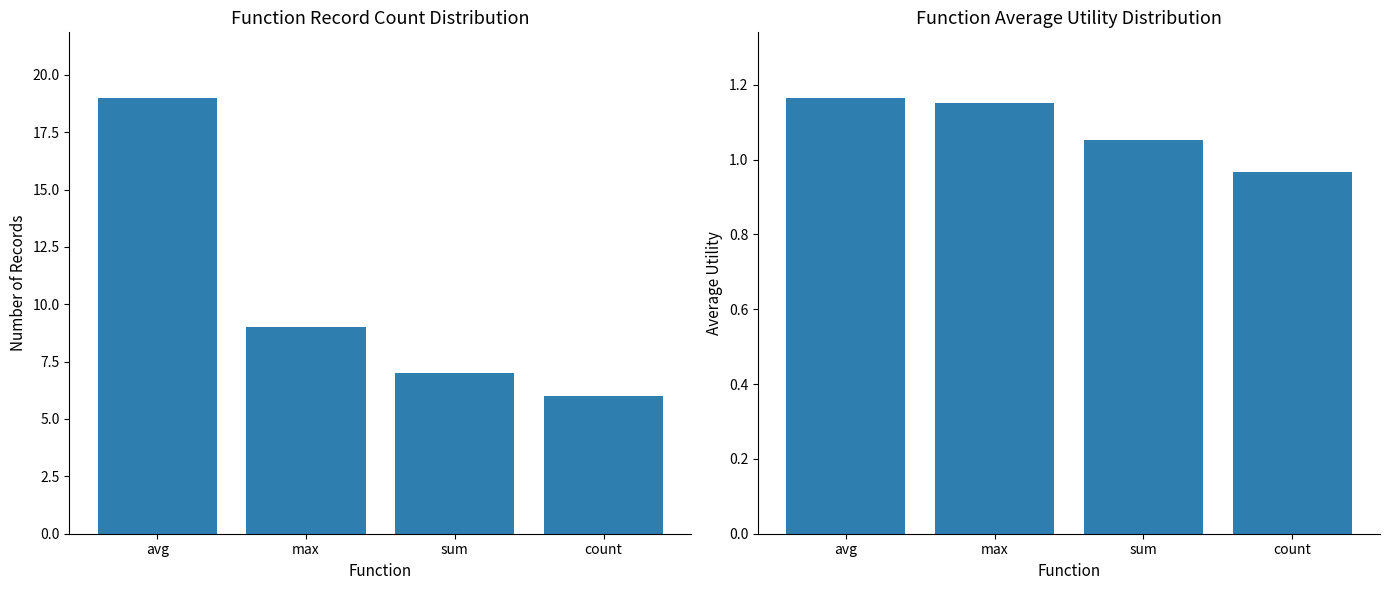

Which series has the widest spread of values?

Count of Records